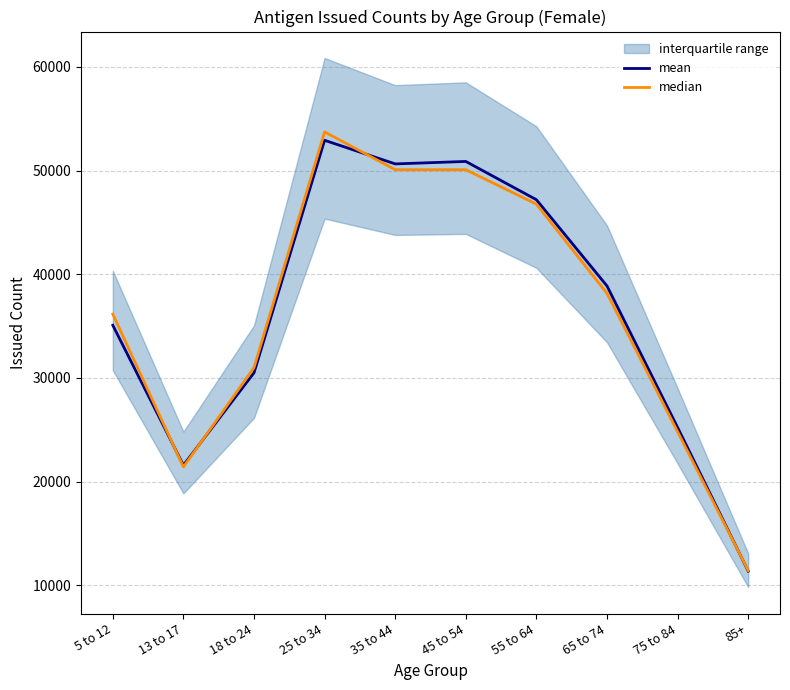

What is the sum of all mean values?

364198